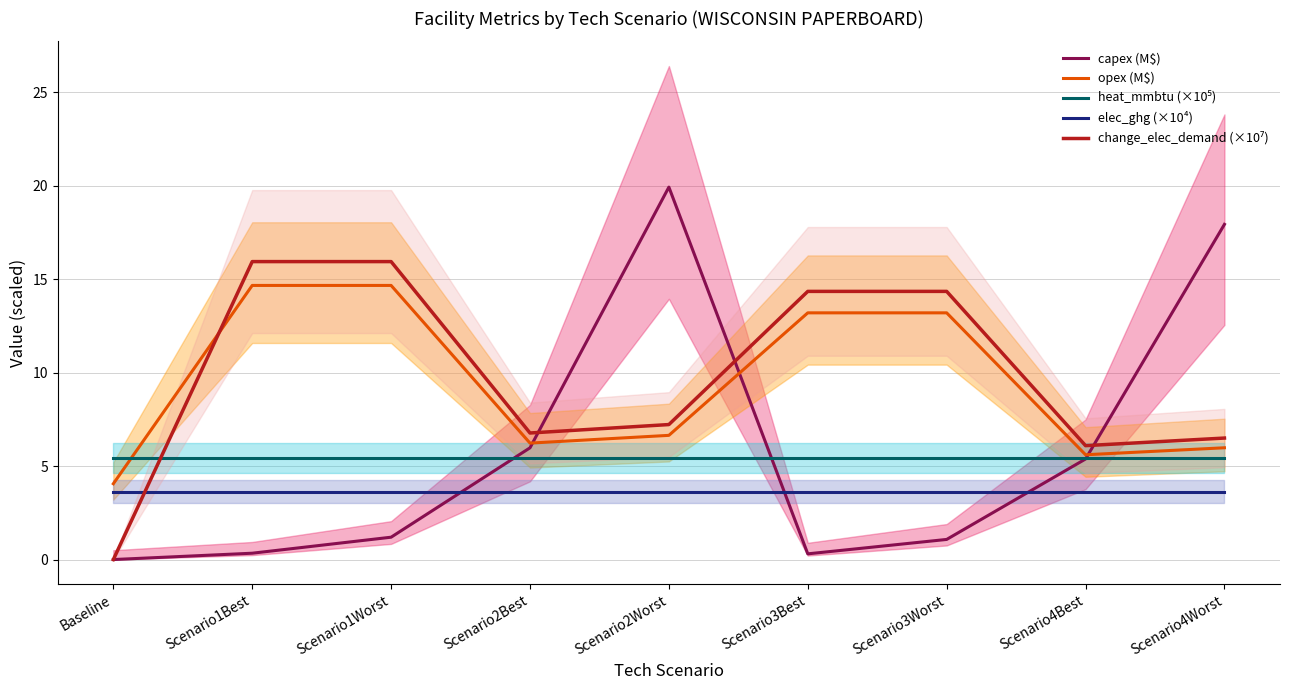

Reading right to left, extract all data points from this chart.

capex (M$): 17.9	5.4	1.1	0.3	19.9	6.0	1.2	0.3	0.0
opex (M$): 6.0	5.6	13.2	13.2	6.6	6.2	14.7	14.7	4.1
heat_mmbtu (×10⁵): 5.4	5.4	5.4	5.4	5.4	5.4	5.4	5.4	5.4
elec_ghg (×10⁴): 3.6	3.6	3.6	3.6	3.6	3.6	3.6	3.6	3.6
change_elec_demand (×10⁷): 6.5	6.1	14.4	14.4	7.2	6.8	15.9	15.9	0.0